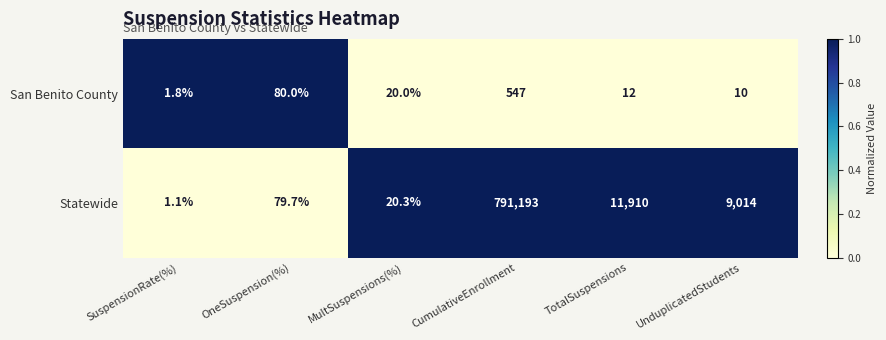

How many series are shown in this chart?

2